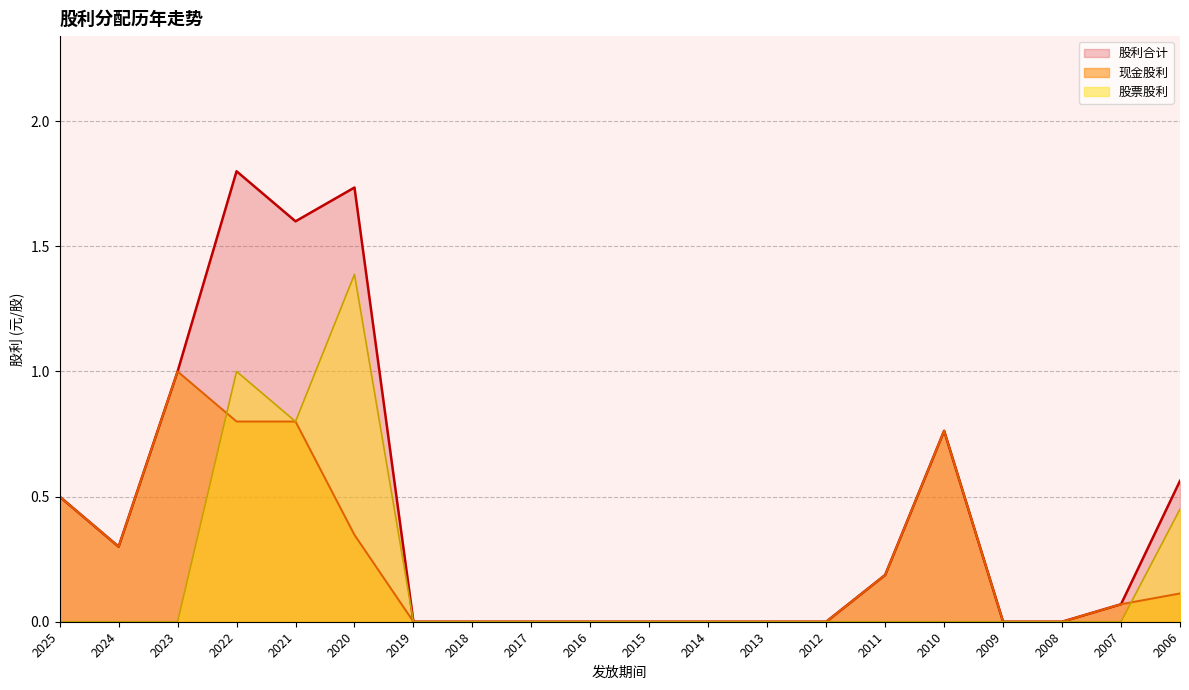

At which label does 现金股利 reach its minimum?

2019